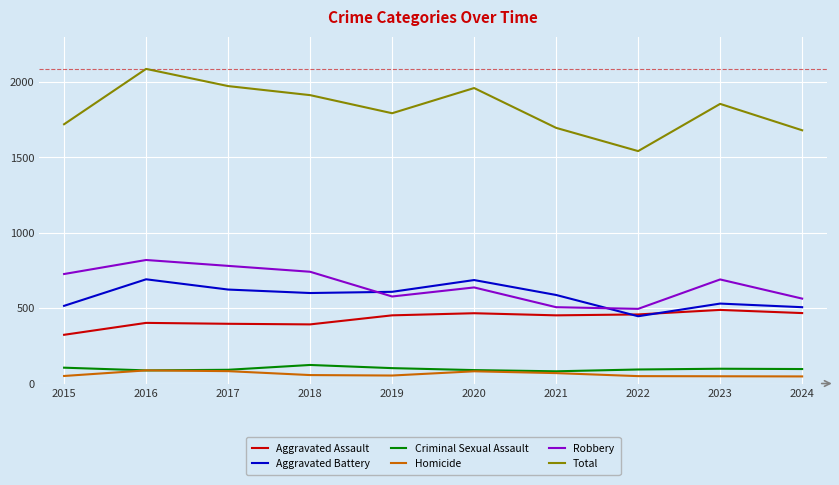

At which category is the sum across all series the highest?

2016